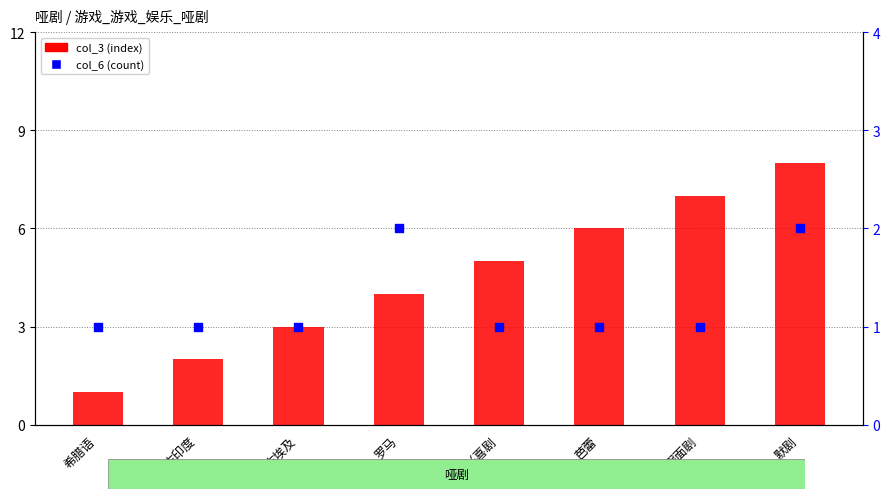

Which series has the largest total across all categories?

col_3 (index)